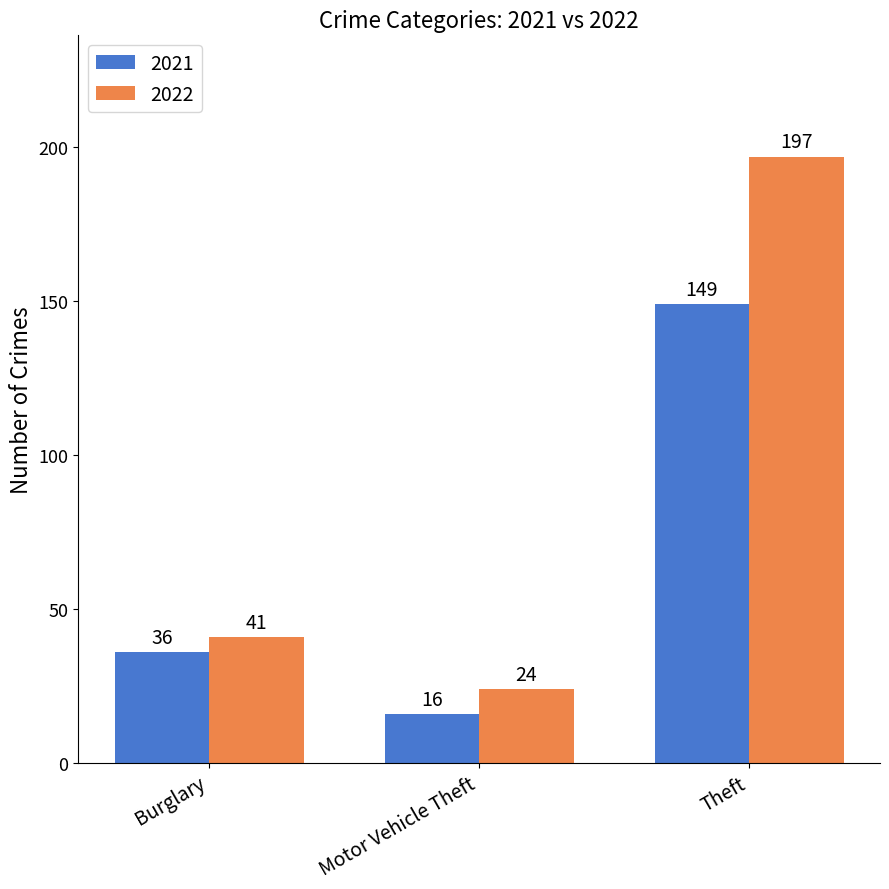

Count the number of data series in this chart.

2